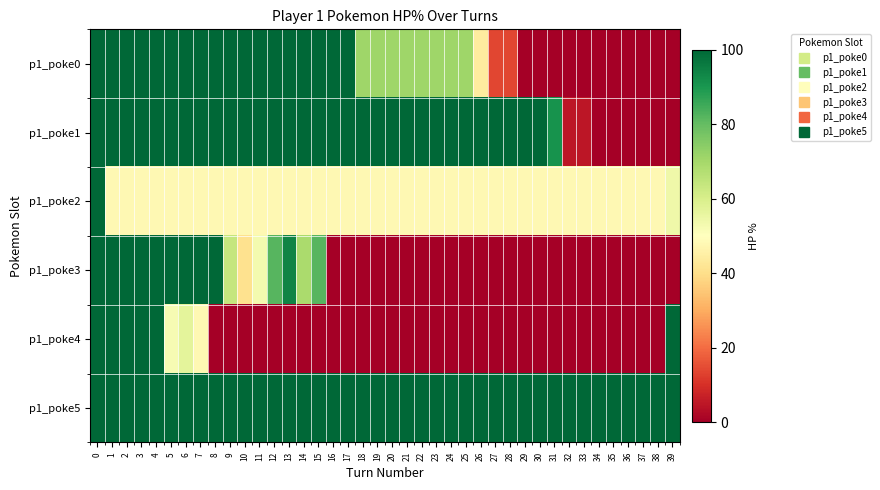

Between 7 and 17, which series saw the biggest shift?

row_3